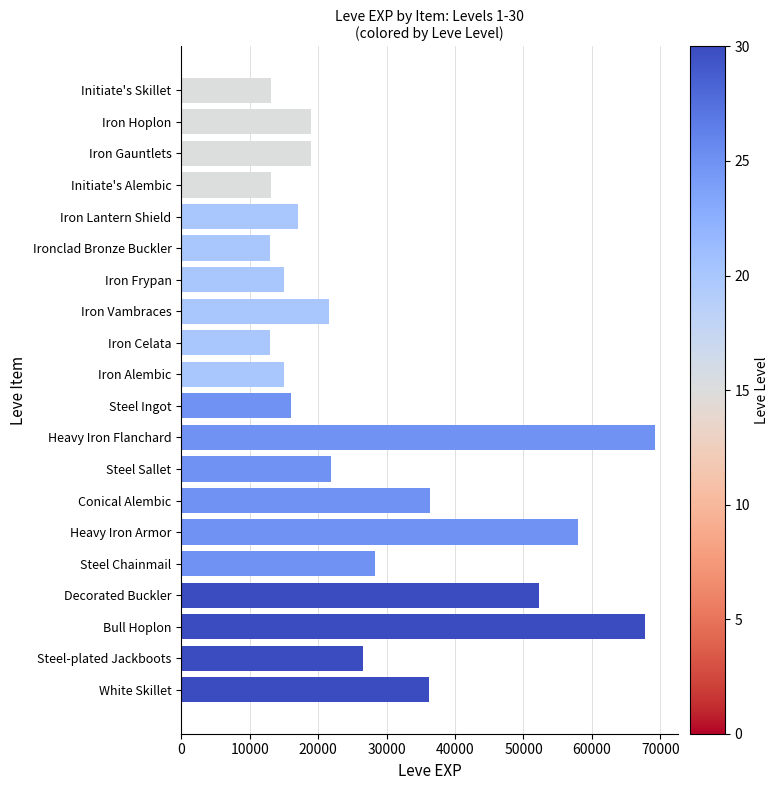

The chart shows a value of 52220 at Decorated Buckler. True or false?

True